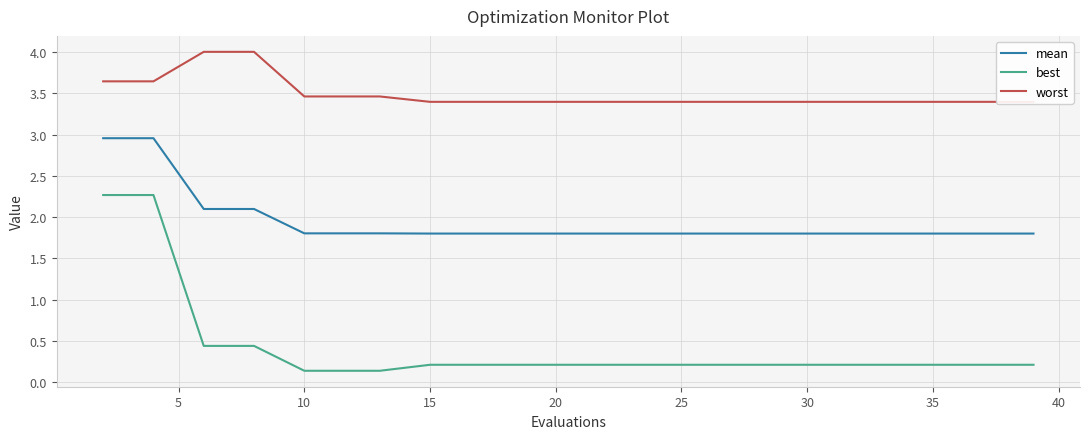

What is the maximum value for best?

2.3